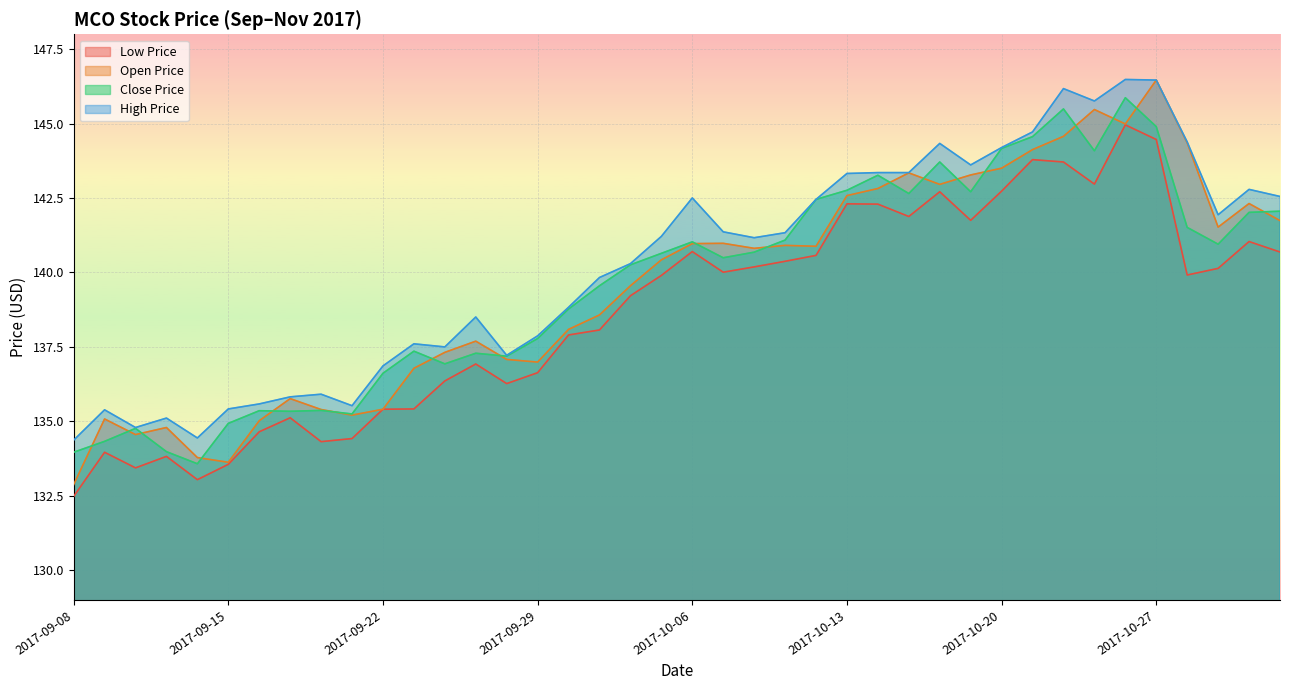

List the series in order of their peak value, highest first.

high_price, open_price, close_price, low_price